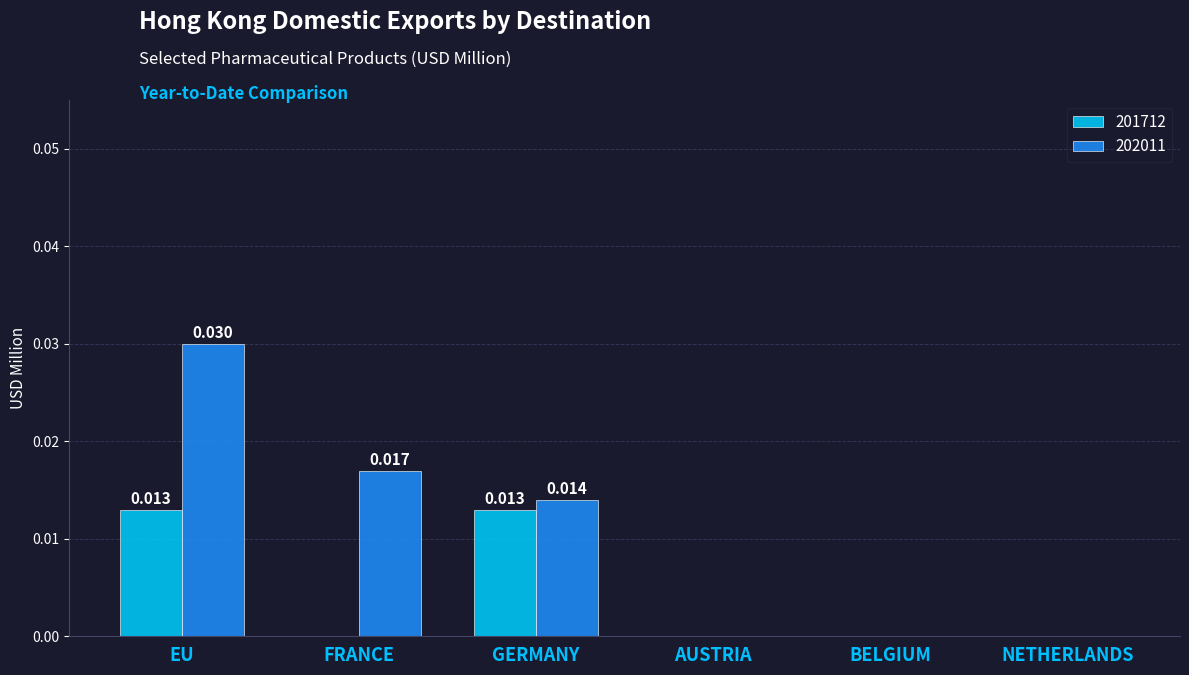

The value of 201712 at BELGIUM is 0.0. True or false?

True